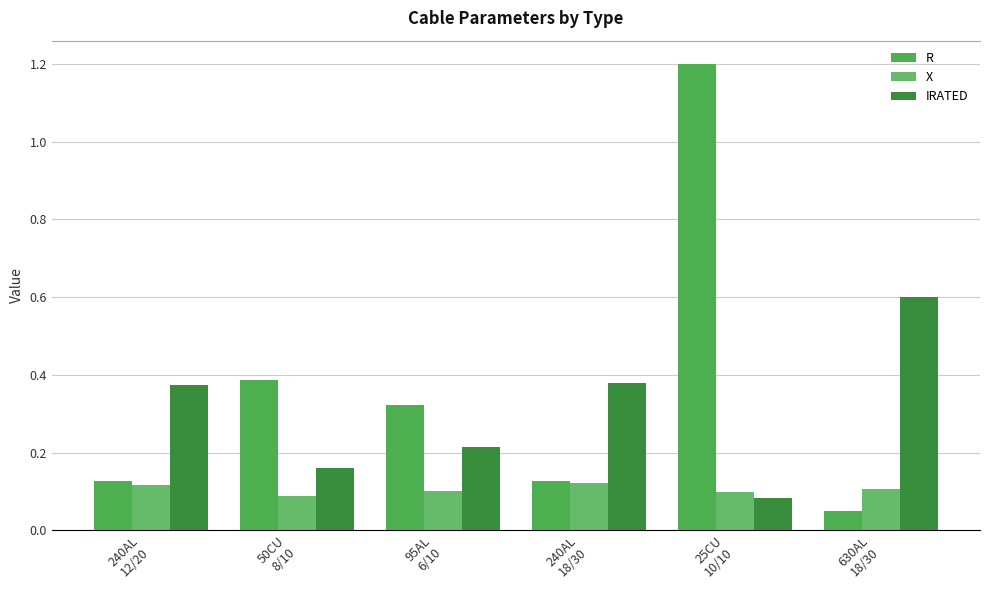

How many groups of bars are there?

6